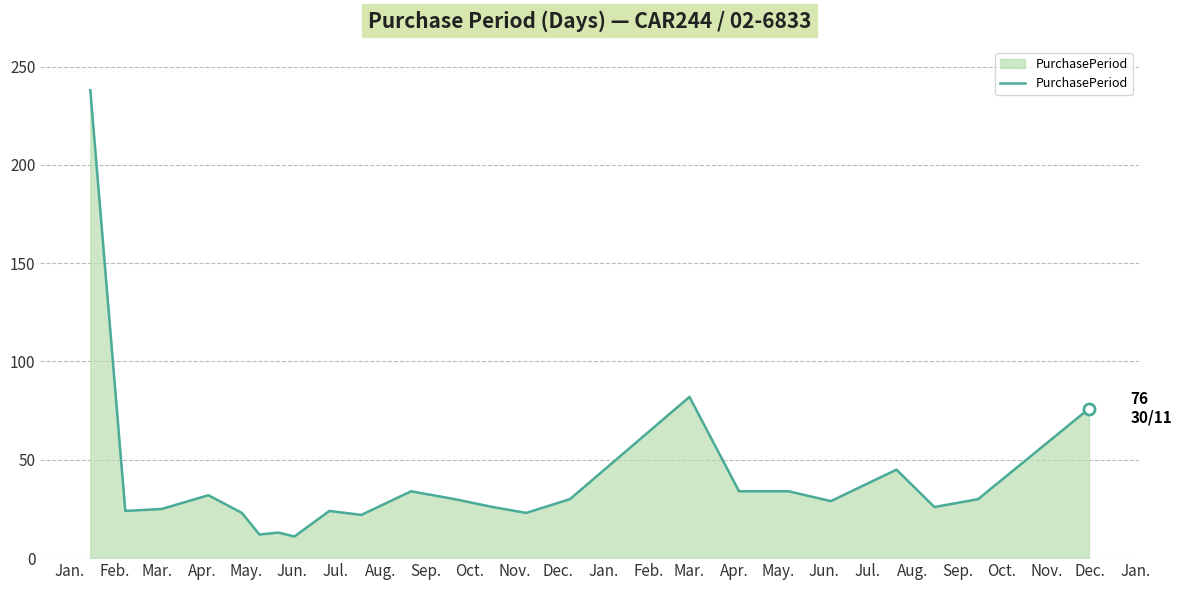

What is the sum of all values?

923